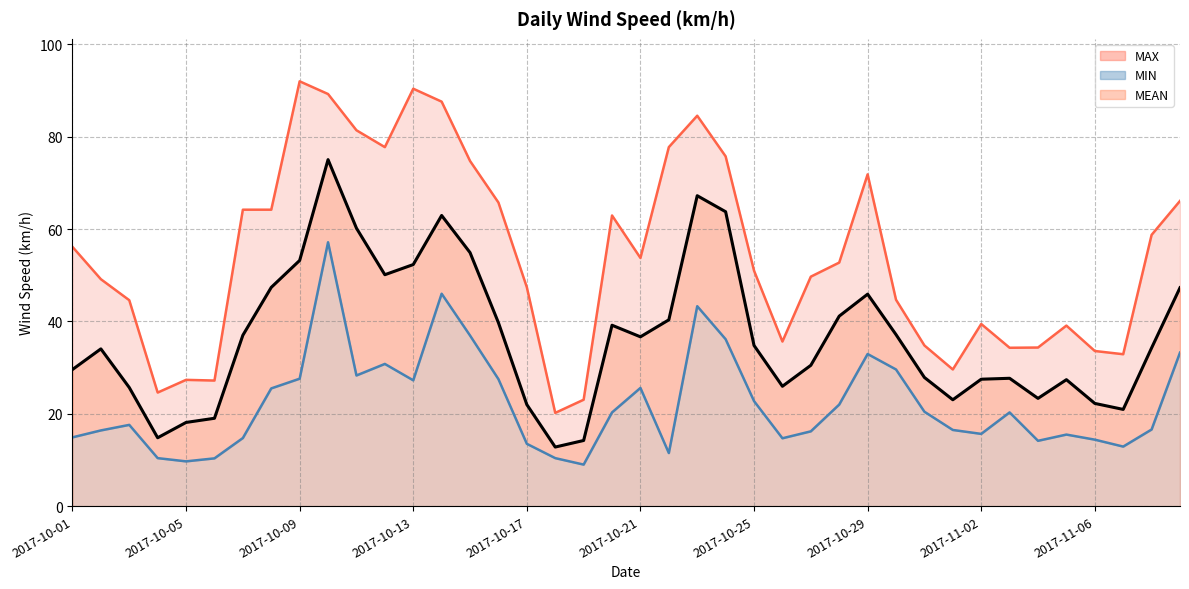

List the series in order of their overall mean, highest first.

MAX, MEAN, MIN